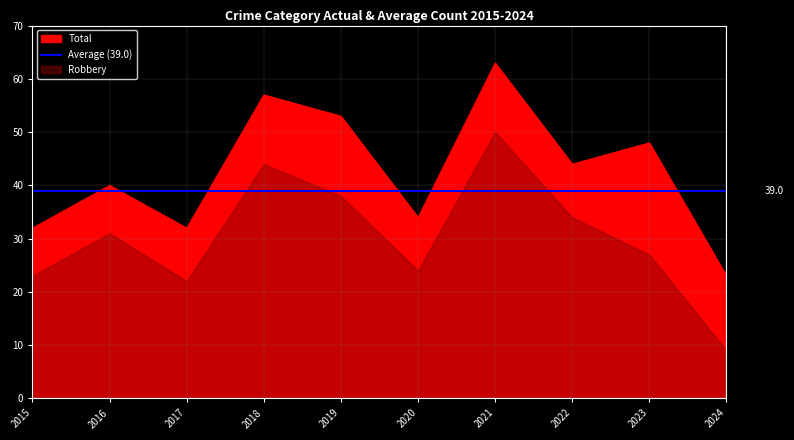

True or false: Total has a value of 35 at 2019.

False